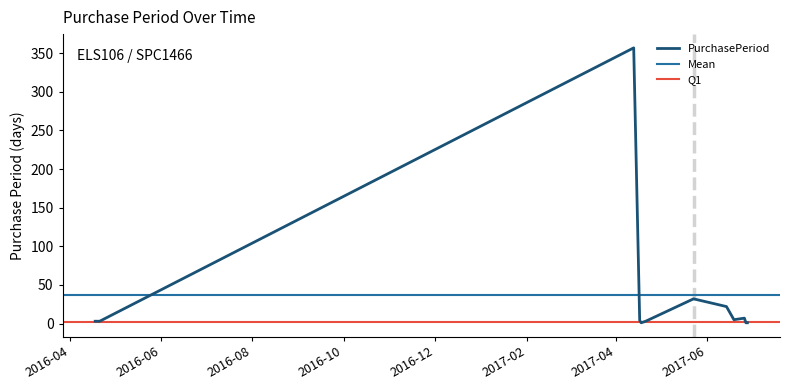

How many categories are shown in the chart?

12